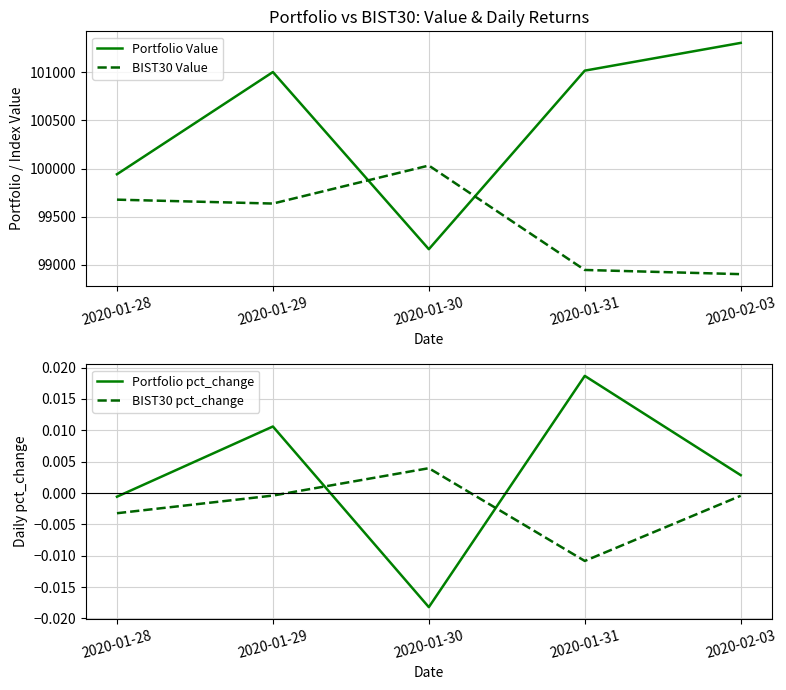

List the labels in order of BIST30 Value value, smallest first.

2020-02-03, 2020-01-31, 2020-01-29, 2020-01-28, 2020-01-30